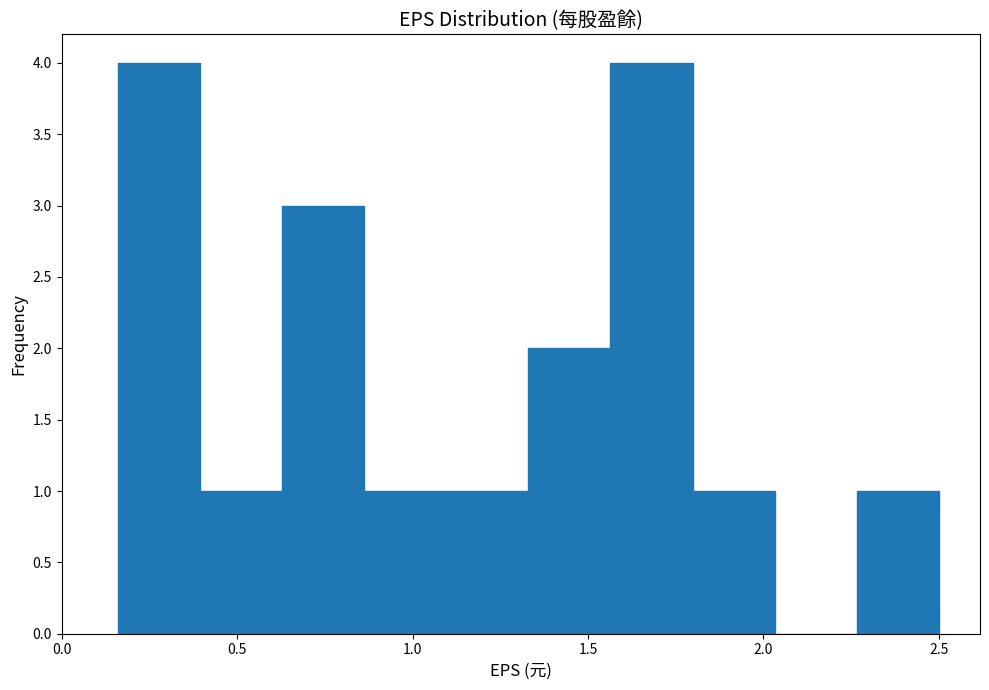

How tall is the bar that spans 2.25 to 2.50 on the x-axis? Neither the bar edges nor the heights are printed on the chart, so give them approximately, as read against the axes.

1